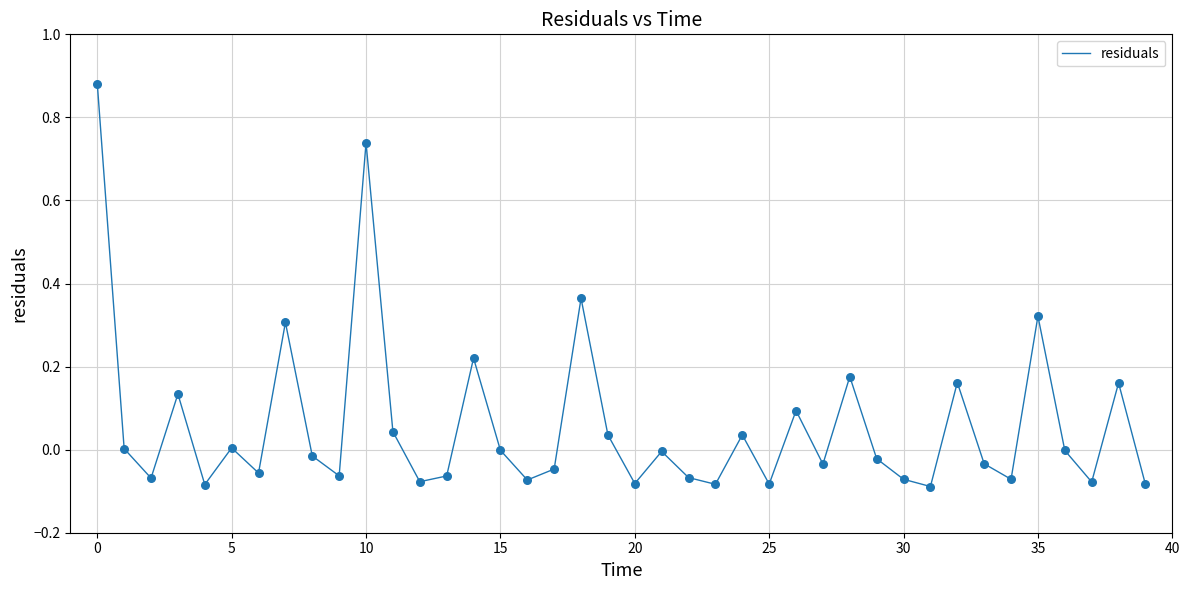

What is the difference between the maximum and minimum values?

1.0